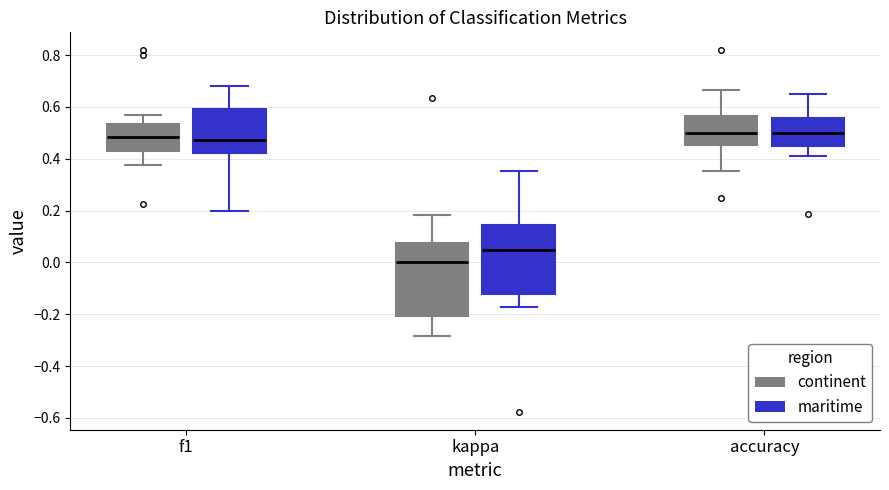

Reading left to right, read every box against the y-axis: the position of its median line, the range the box covers, and the ends of its whiskers. The values are not printed on the chart, so give them approximately, as read against the axis.

f1 (continent): median 0.48, box 0.44 to 0.54, whiskers 0.38 to 0.58
f1 (maritime): median 0.48, box 0.42 to 0.60, whiskers 0.20 to 0.68
kappa (continent): median 0.00, box -0.20 to 0.08, whiskers -0.28 to 0.18
kappa (maritime): median 0.04, box -0.12 to 0.14, whiskers -0.18 to 0.36
accuracy (continent): median 0.50, box 0.46 to 0.56, whiskers 0.36 to 0.66
accuracy (maritime): median 0.50, box 0.46 to 0.56, whiskers 0.42 to 0.66